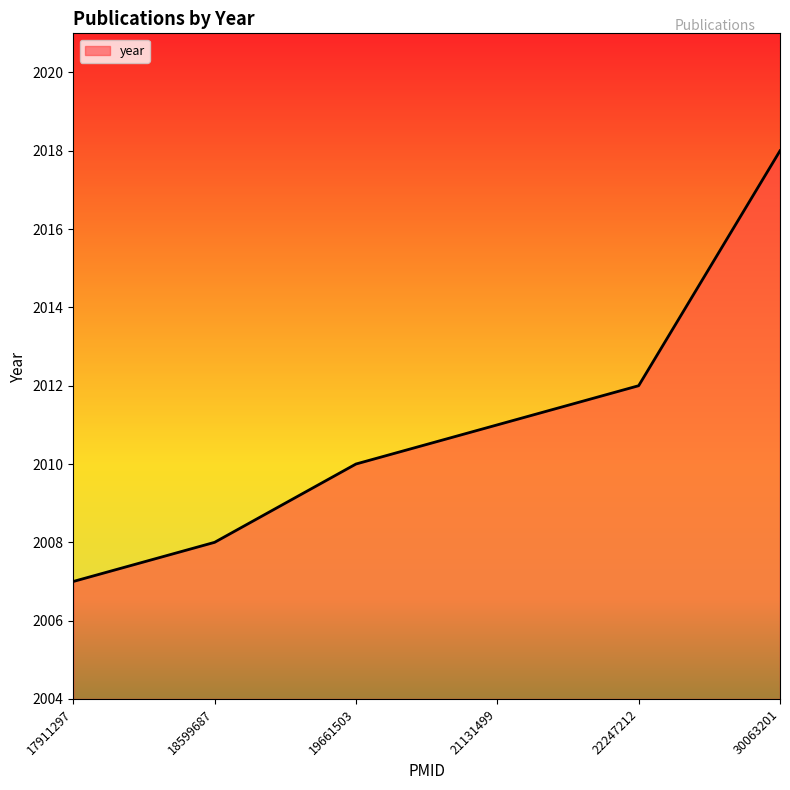

Between 17911297 and 18599687, which is larger?

18599687